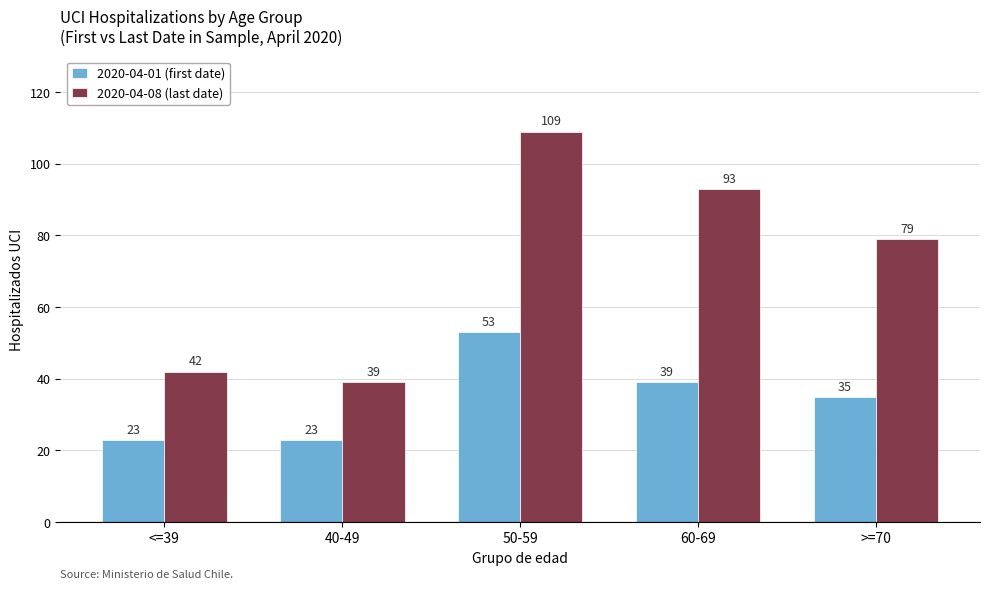

The 2020-04-01 (first date) series shows 11 at >=70. True or false?

False